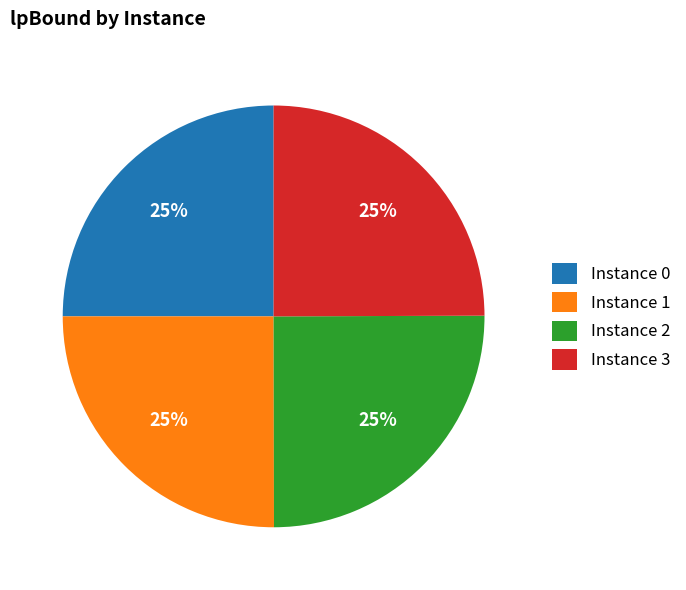

To the nearest percent, what percentage of the pie is Instance 2?

25%